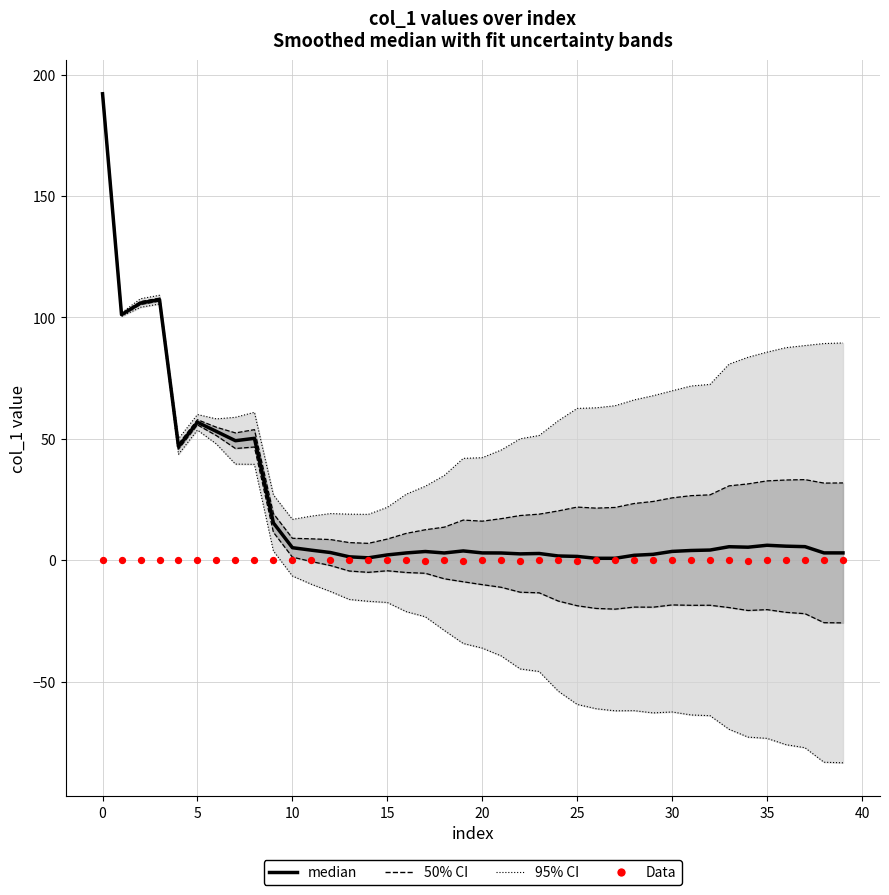

Which series has the widest spread of Y values?

median